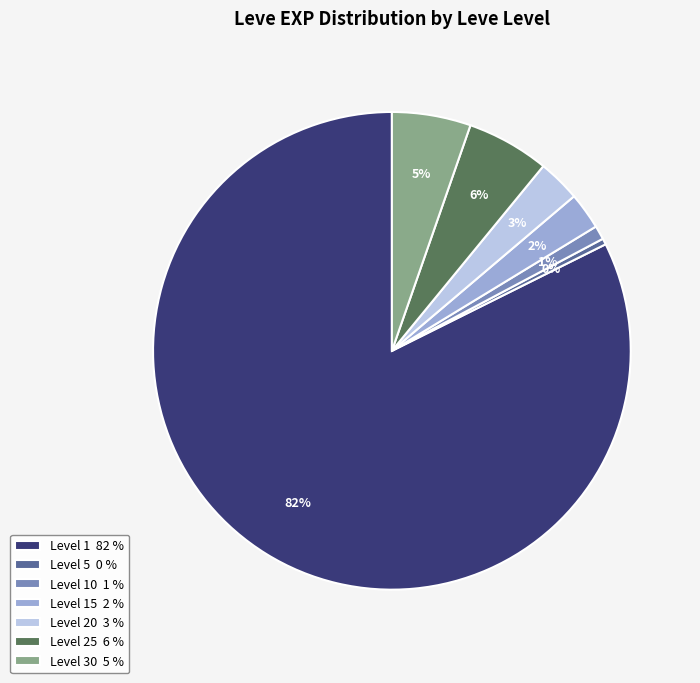

Is it true that Level 10 1 % is 1% of the pie?

True